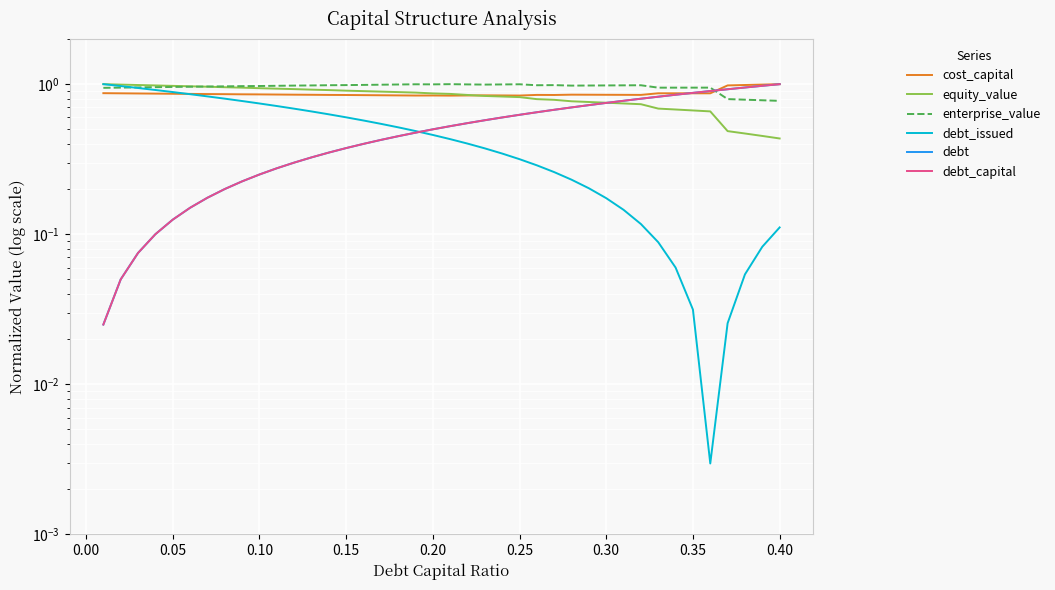

At which category does enterprise_value reach its first local valley?

0.20